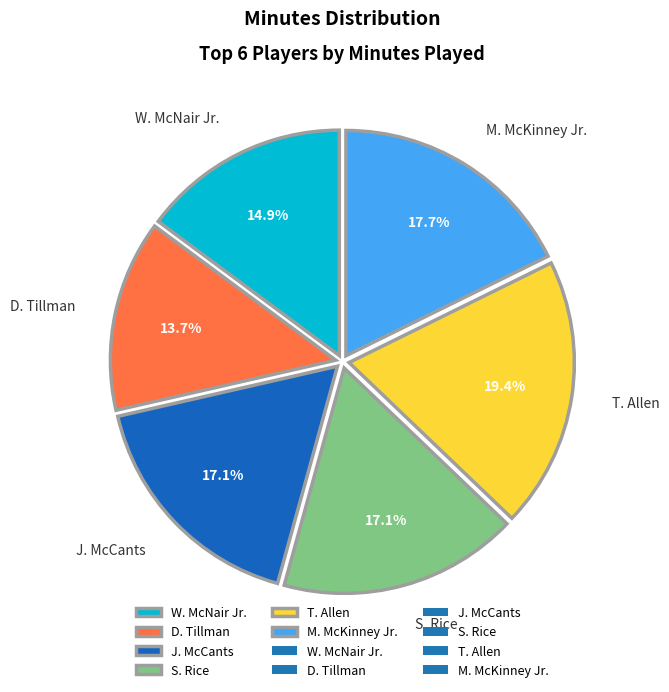

What is the smallest slice in the pie chart?

D. Tillman